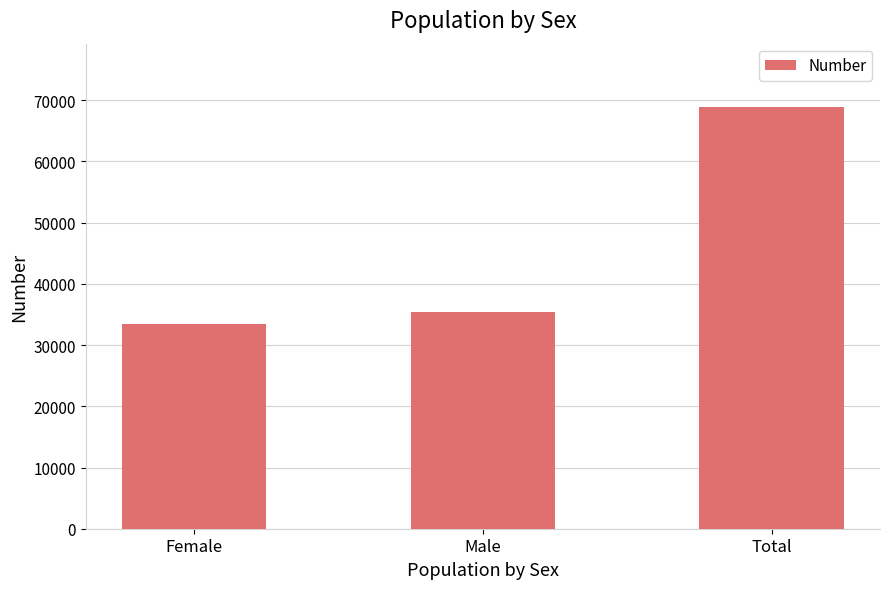

What is the sum of the values at Total and Female?

102346